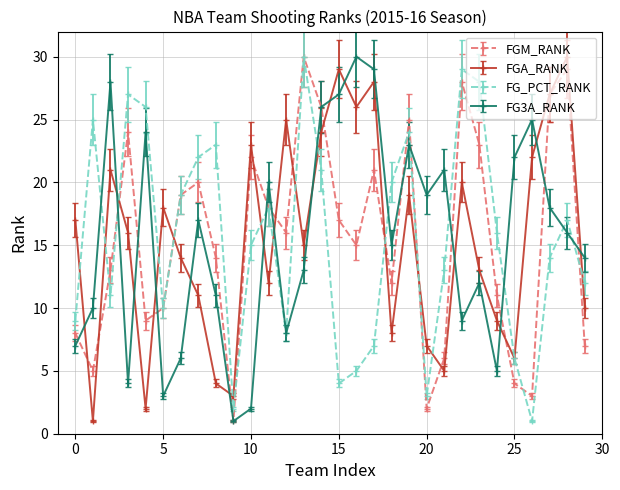

Does the chart display data point markers on the line(s)?

Yes